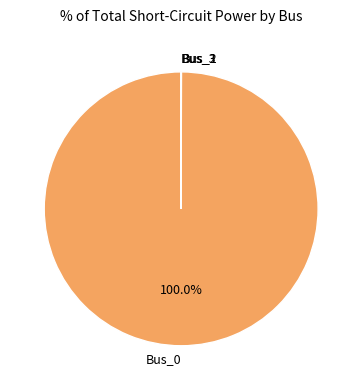

Is Bus_0 the majority of the pie?

Yes